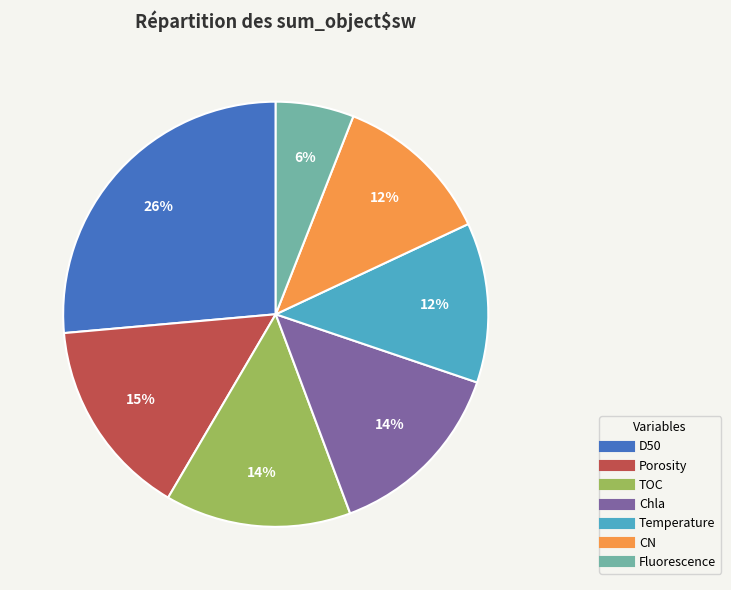

To the nearest percent, what is the difference between the largest and smallest slice percentages?

20%